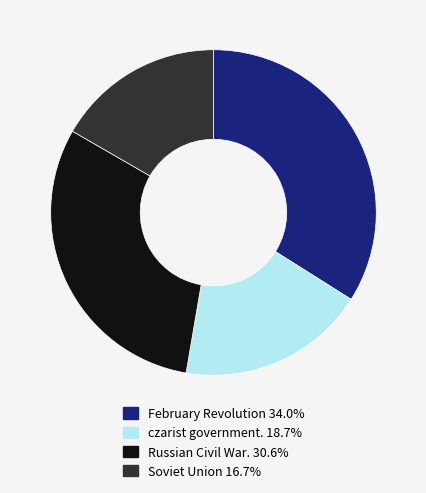

Combined, do February Revolution 34.0% and Russian Civil War. 30.6% account for over 50%?

Yes